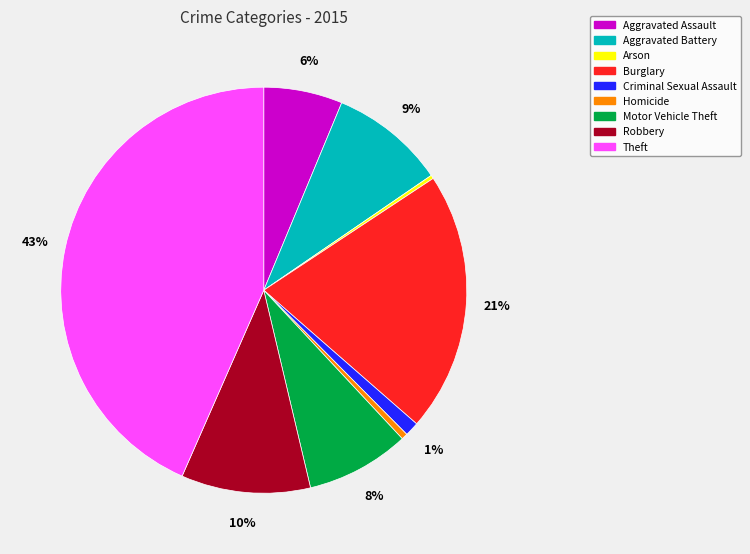

Does Motor Vehicle Theft represent more than half of the total?

No